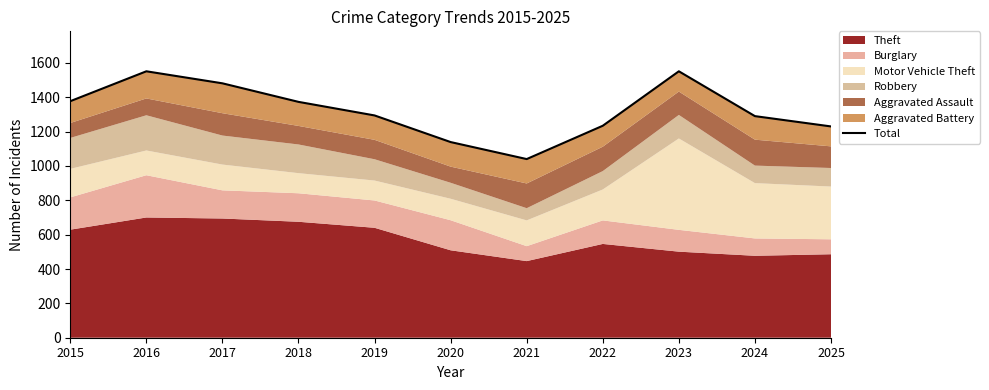

How many values exceed 1294?

5